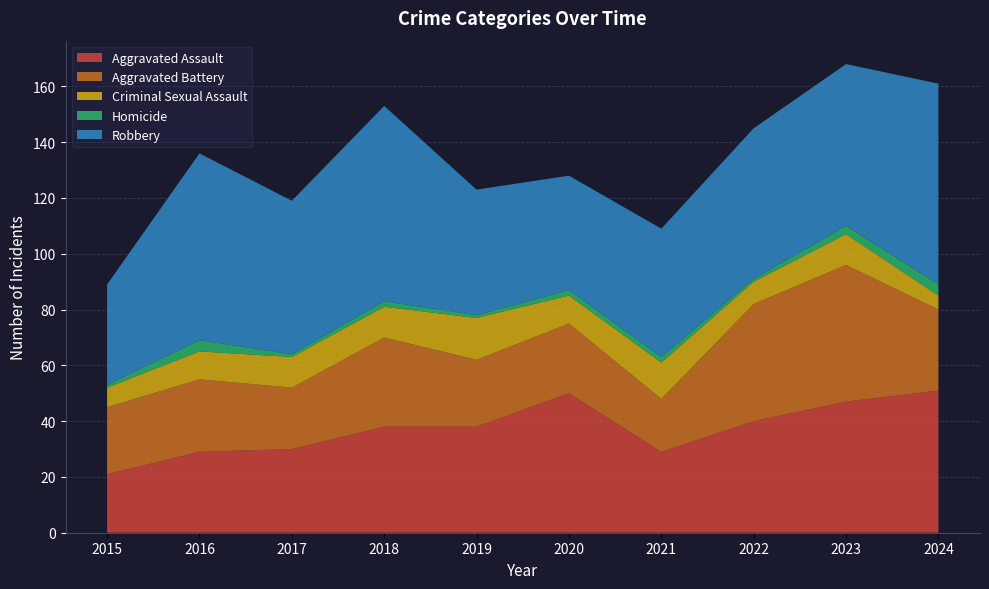

Reading right to left, what are all the values shown in this chart?

Aggravated Assault: 51	47	40	29	50	38	38	30	29	21
Aggravated Battery: 29	49	42	19	25	24	32	22	26	24
Criminal Sexual Assault: 5	11	8	13	10	15	11	11	10	7
Homicide: 4	3	1	2	2	1	2	1	4	1
Robbery: 72	58	54	46	41	45	70	55	67	36